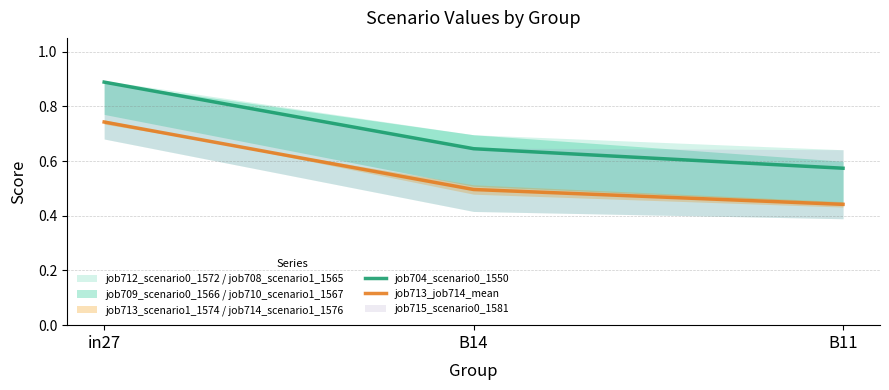

Which series has the largest total across all categories?

job704_scenario0_1550